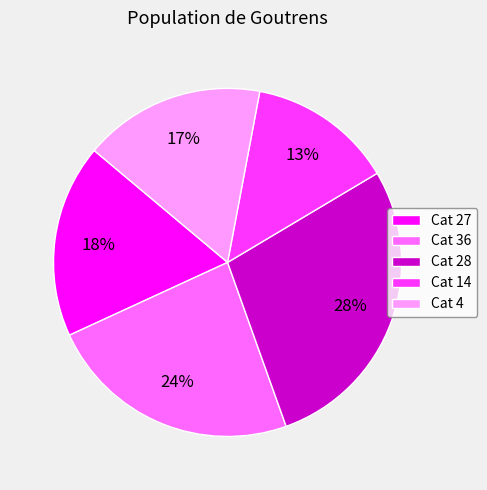

Which category has the smallest portion of the pie?

Cat 14